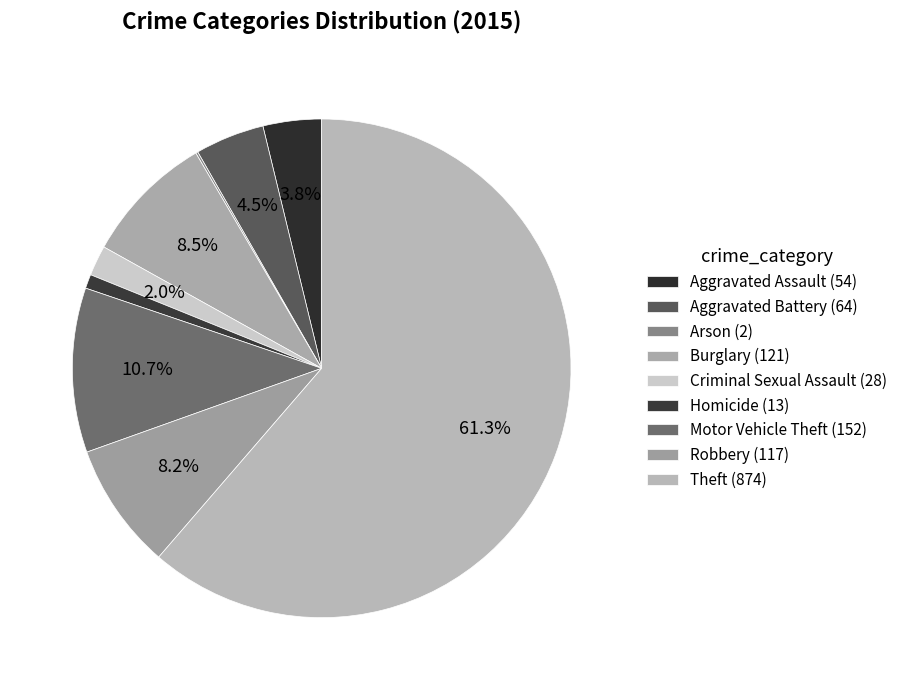

Which slice is the smallest?

Arson